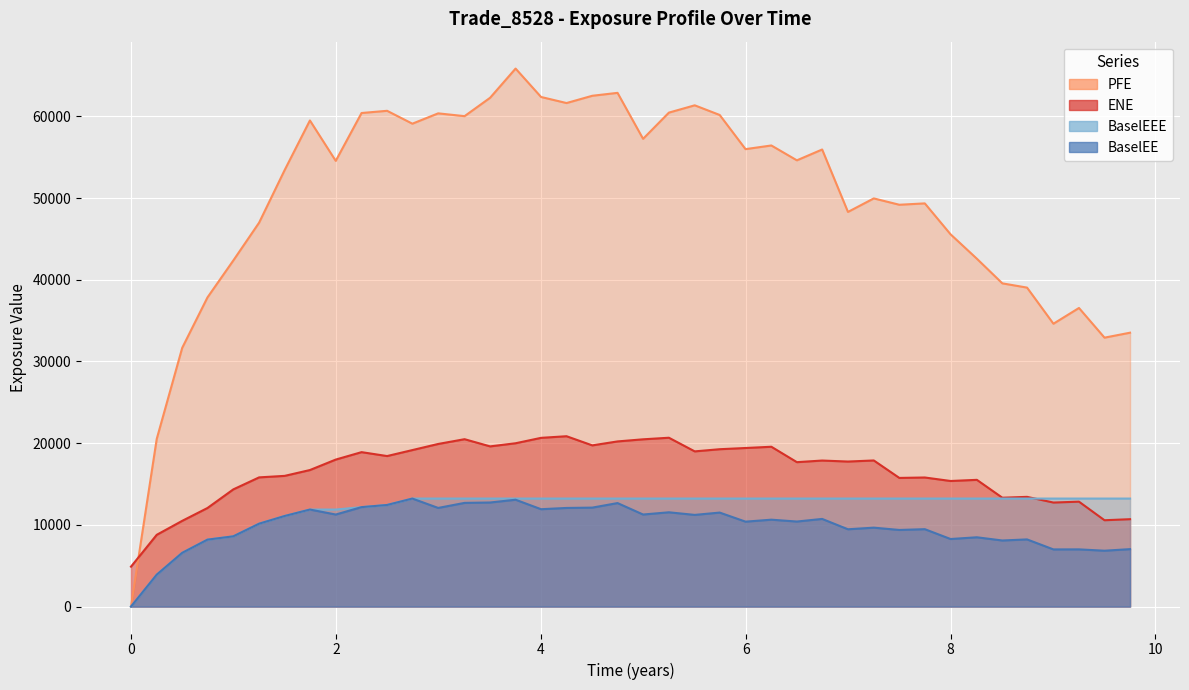

True or false: BaselEE and PFE intersect in this chart.

False